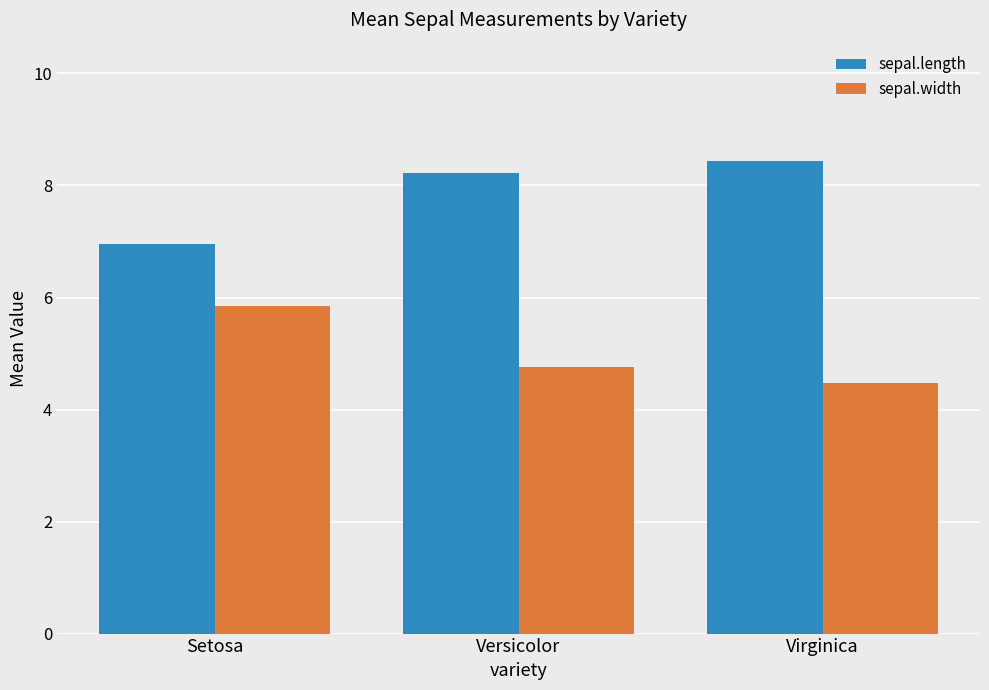

What is the difference between the maximum and minimum values in the sepal.width series?

1.4